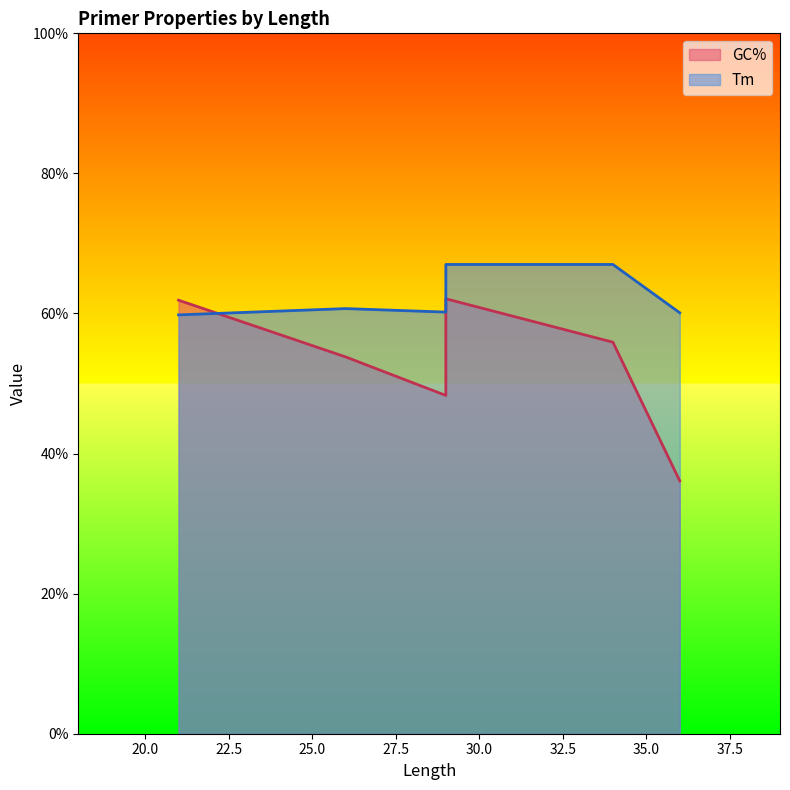

True or false: Tm has a value of 60.2 at 29.

True